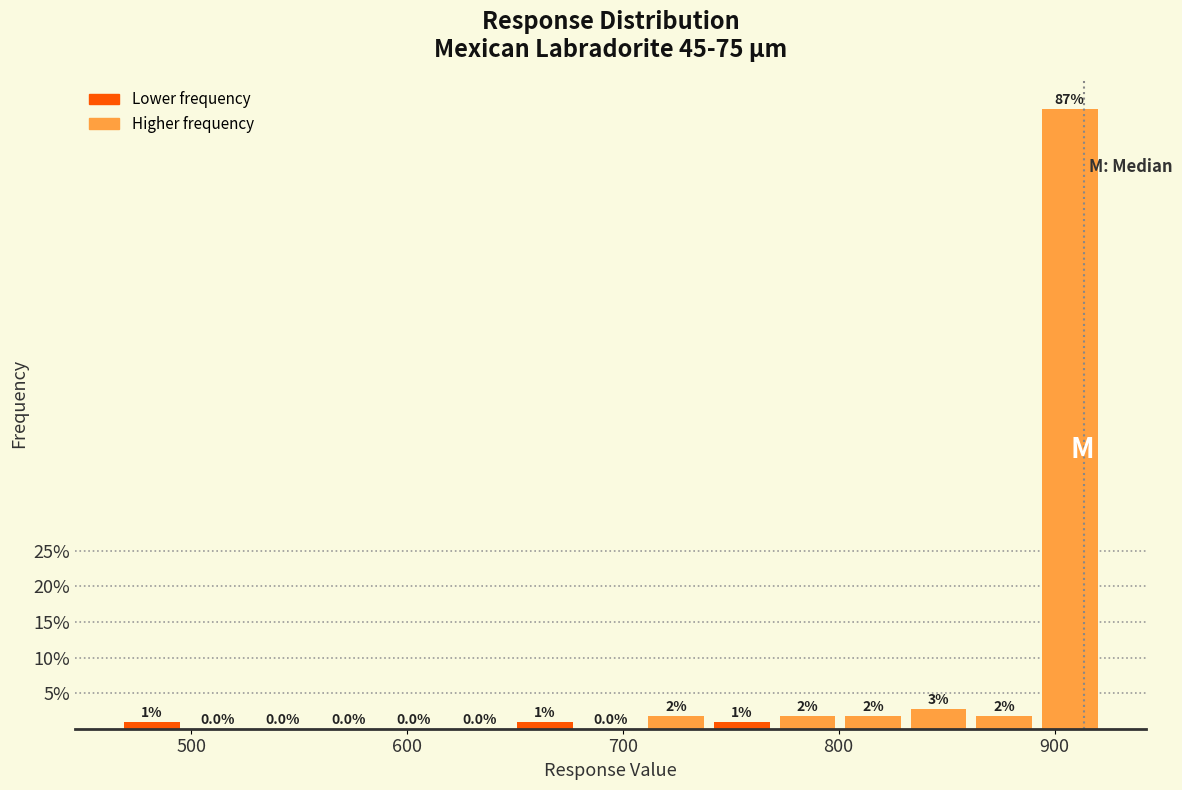

Around what value on the x-axis is the tallest bar? Give the approximate position of its centre, as read against the axis.

910